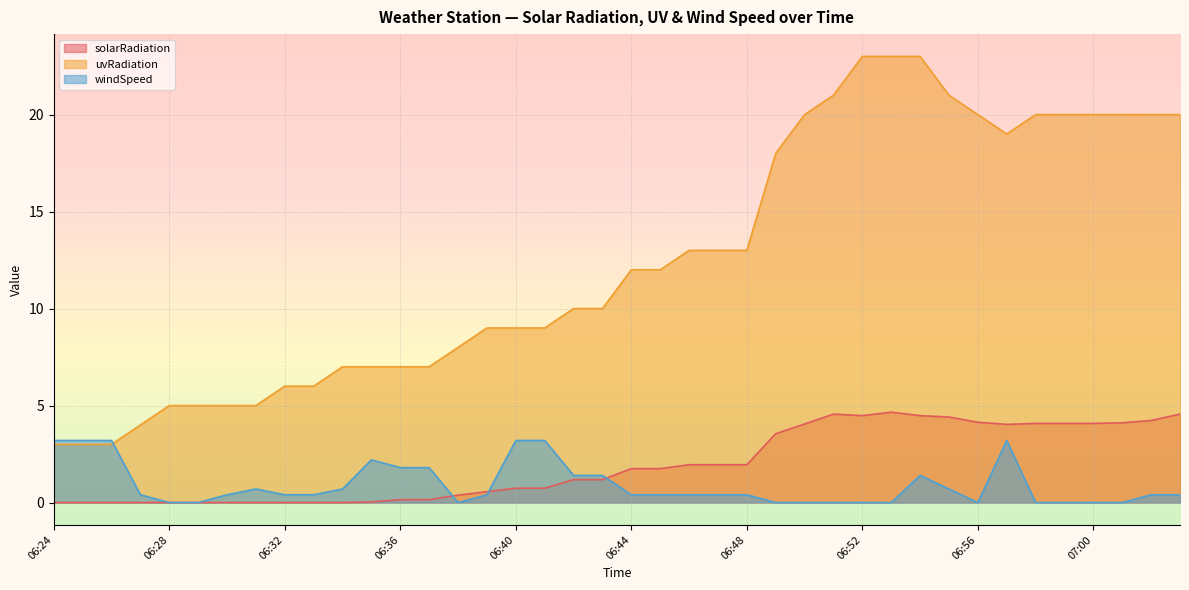

What is the value of the solarRadiation point at the 30th from the left?

4.7